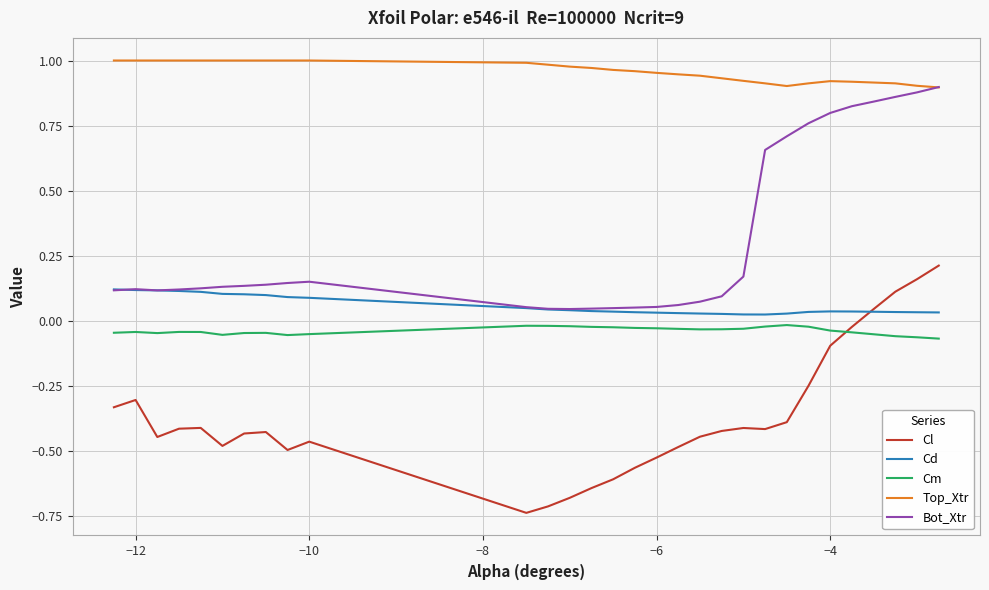

In Top_Xtr, how many points are lower than both neighbors (excluding endpoints)?

1